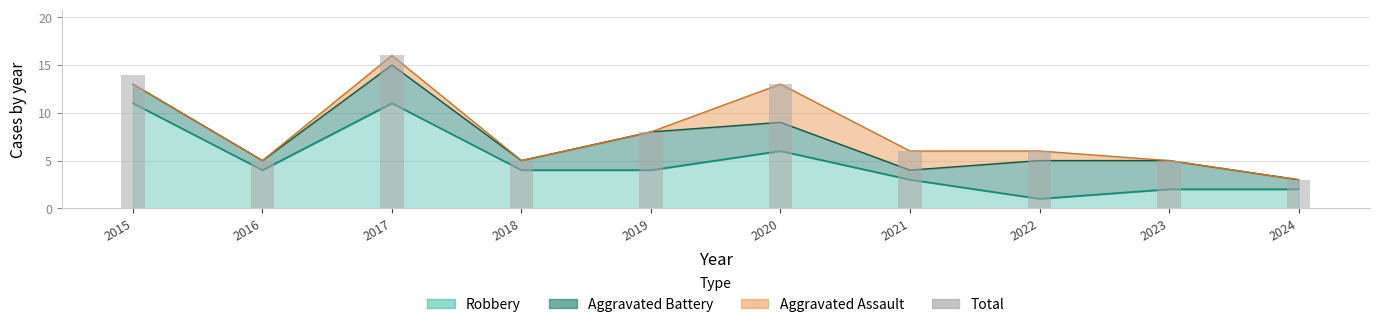

At which label does the data first exceed 6?

2015